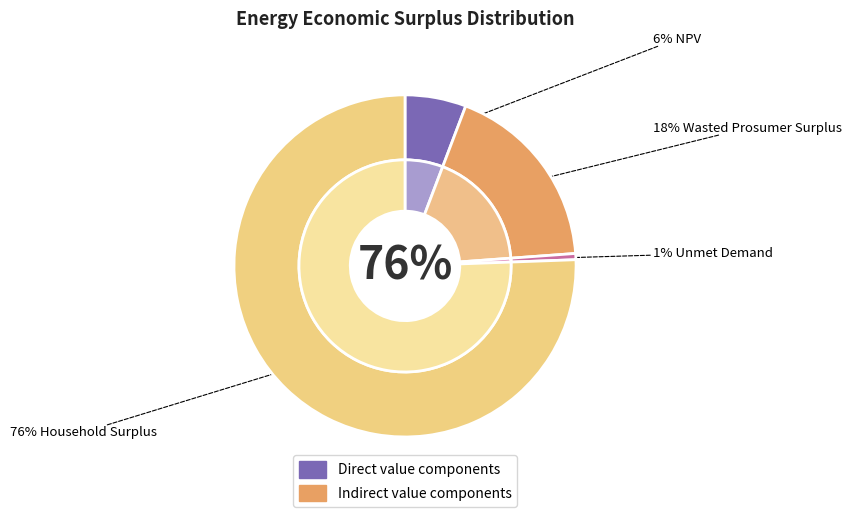

To the nearest percent, what is the difference between the Unmet Demand and NPV slice percentages?

5%